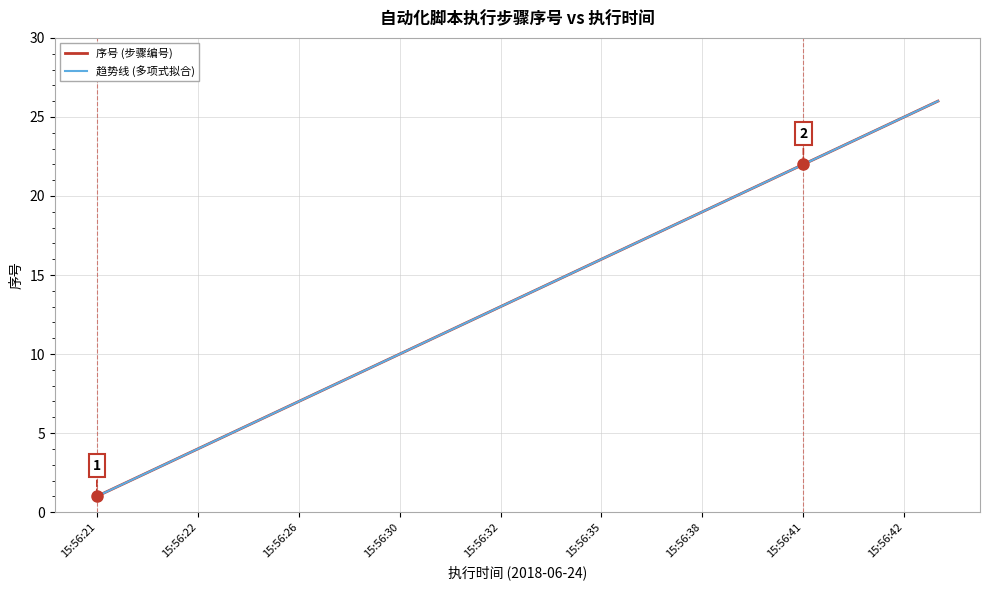

True or false: 趋势线 (多项式拟合) and 序号 (步骤编号) cross at least once.

False